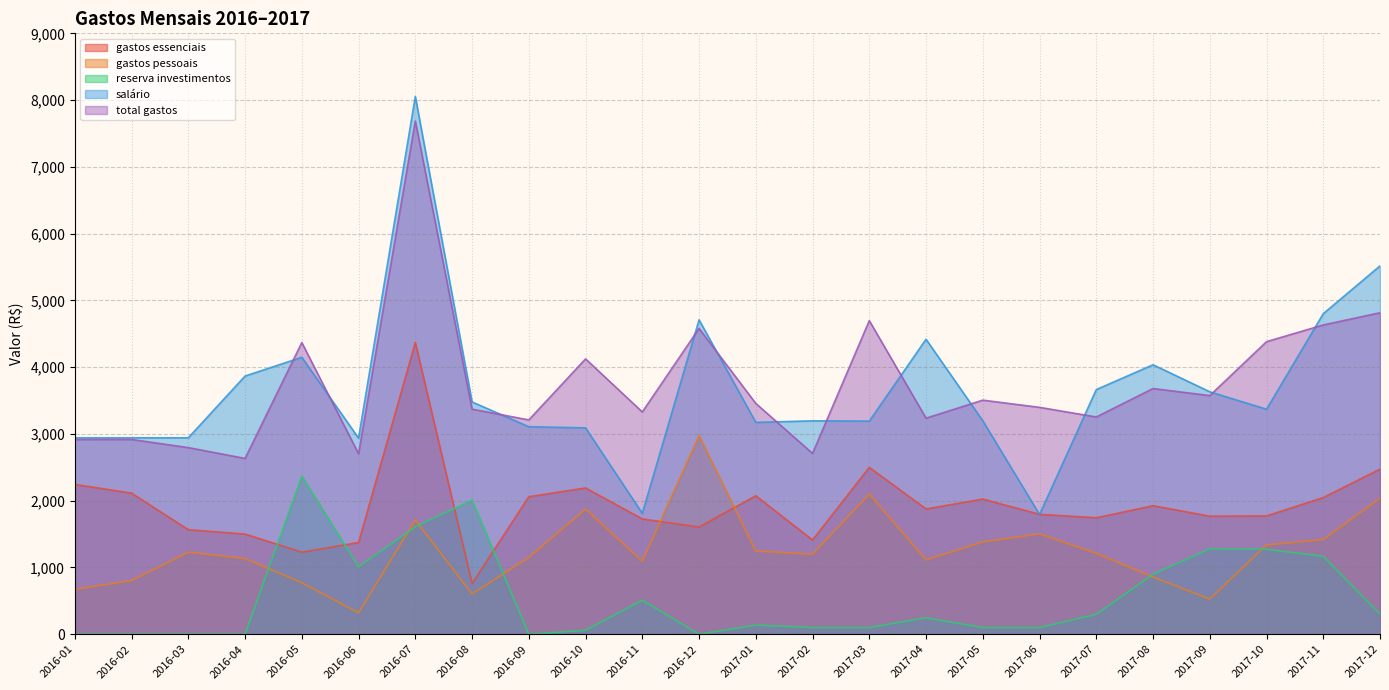

At which label does total gastos first exceed 3457?

2016-05